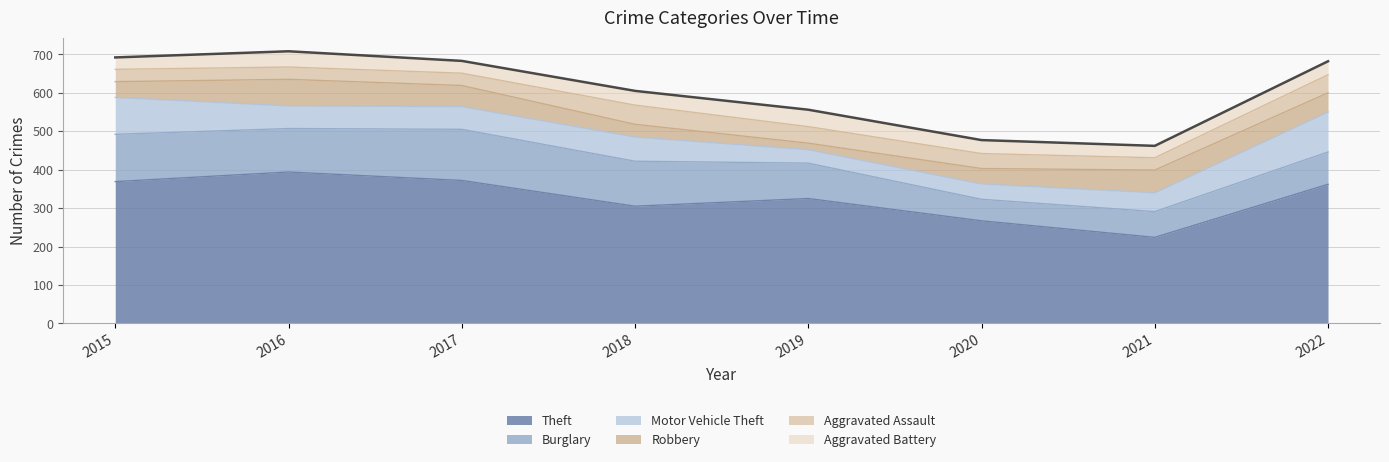

What value does the Motor Vehicle Theft series have at 2015?

96